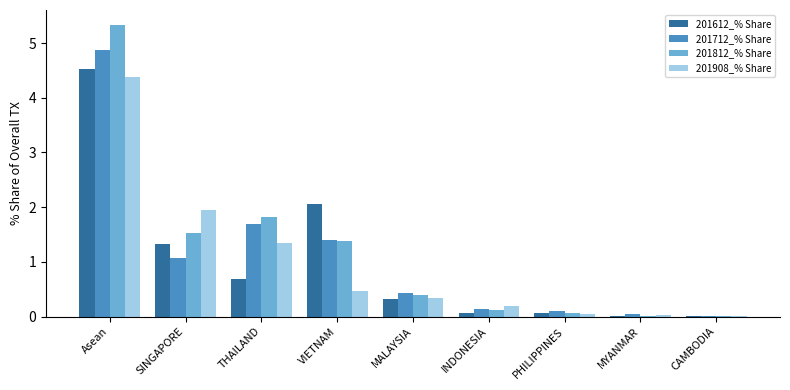

What value does the 201612_% Share series have at Asean?

4.5